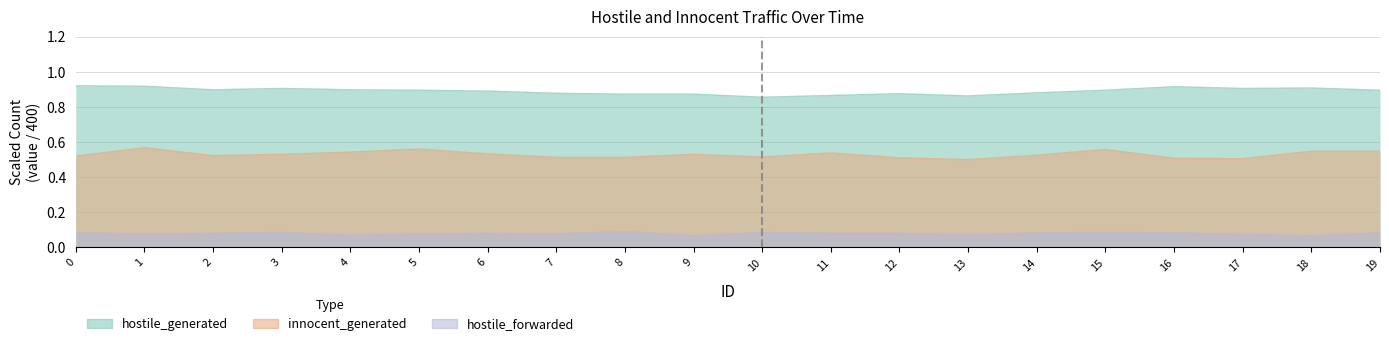

List the series in order of their peak value, lowest first.

hostile_forwarded, innocent_generated, hostile_generated